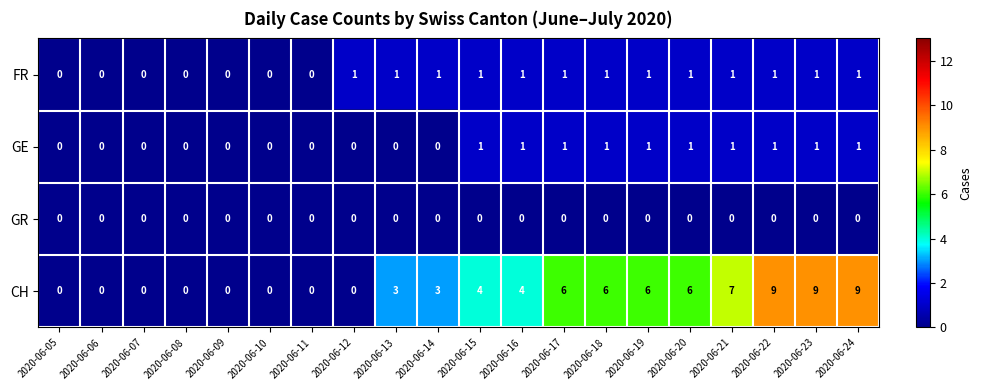

What is the sum of the CH values at 2020-06-20 and 2020-06-15?

10